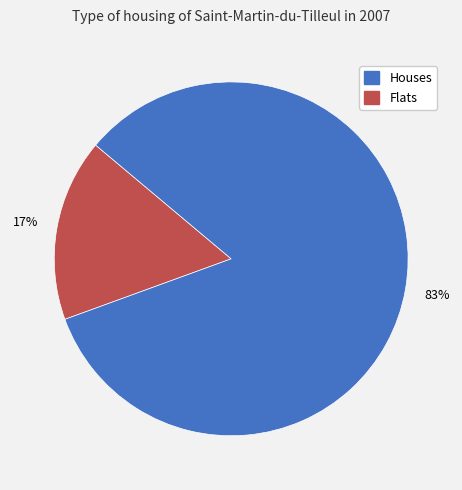

Count the number of slices in the pie.

2